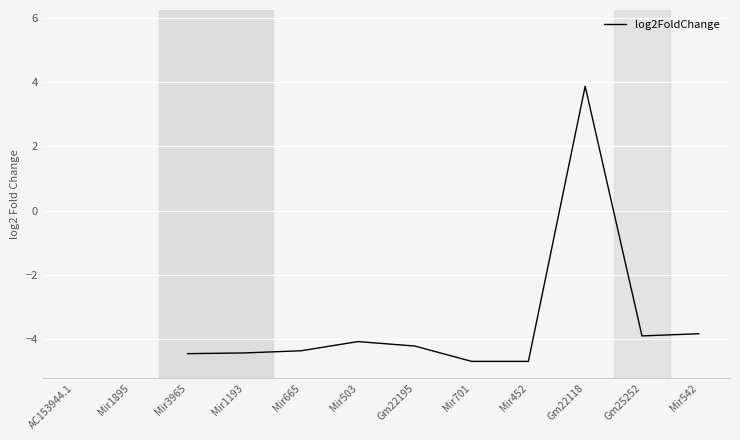

Rank the categories by value from highest to lowest.

AC153944.1, Mir1895, Gm22118, Mir542, Gm25252, Mir503, Gm22195, Mir665, Mir1193, Mir3965, Mir701, Mir452